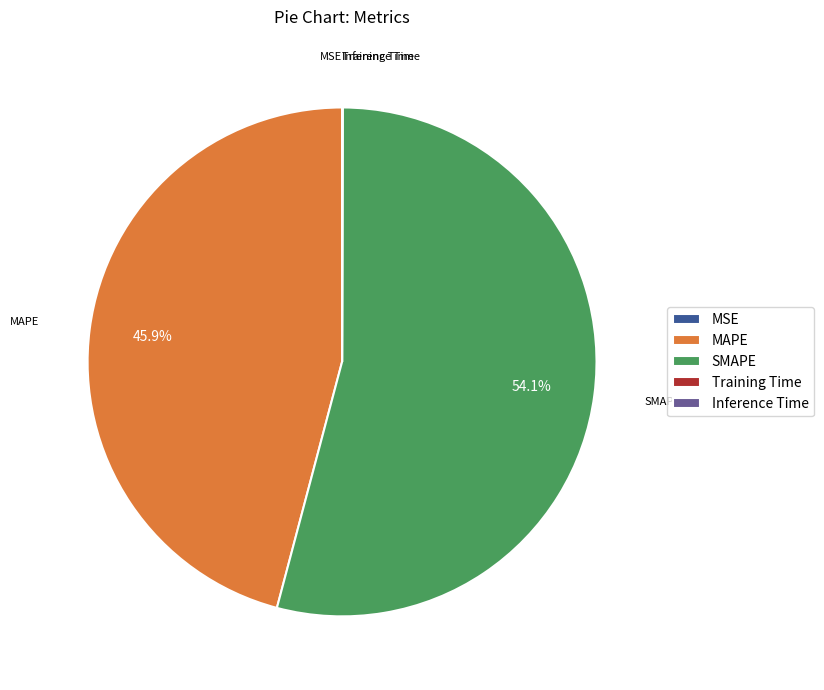

Which slice represents more than half of the pie?

SMAPE